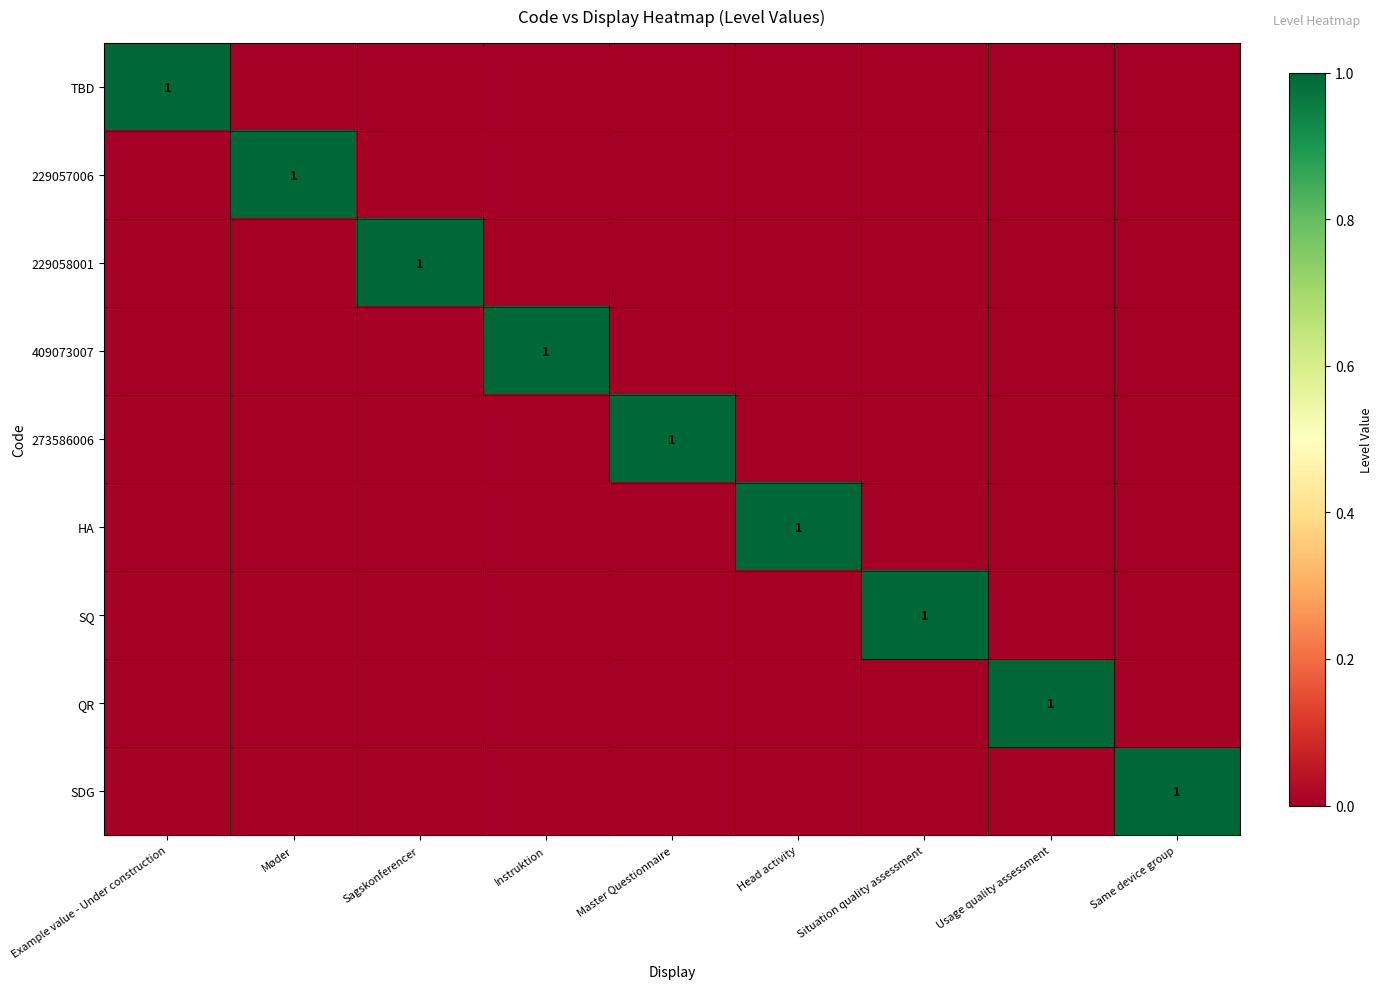

What is the greatest value displayed?

1